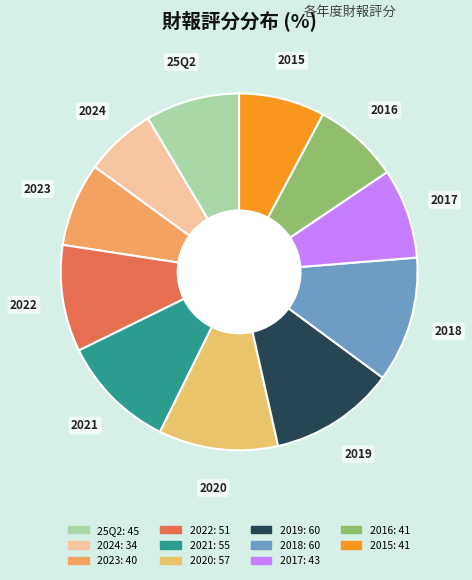

The 2015 slice represents 17% of the pie. True or false?

False